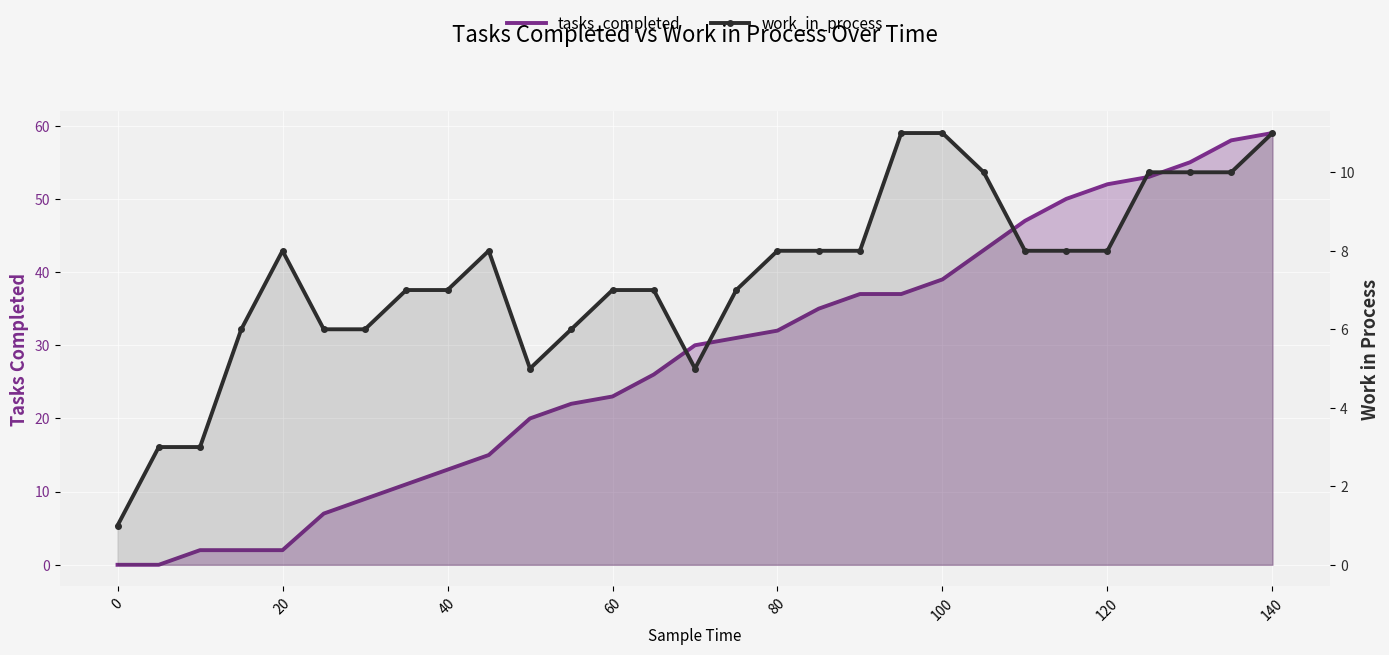

At which category does the chart reach its peak across all series?

140